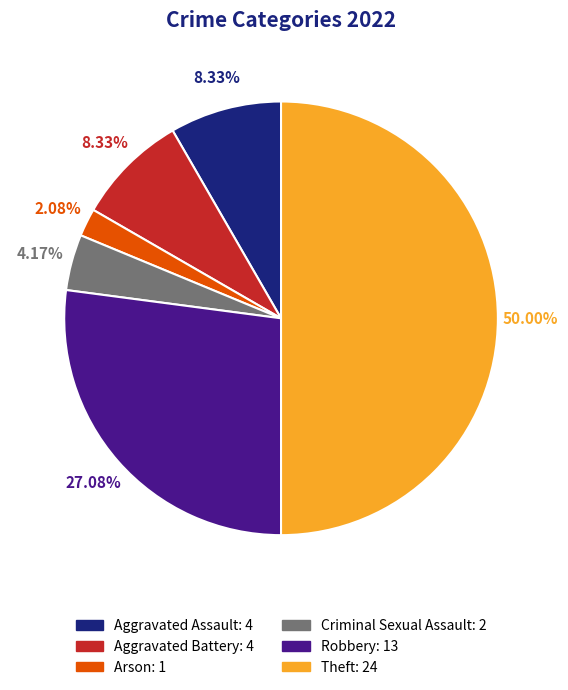

Approximately how many times larger is the value at Theft compared to Aggravated Battery?

6.0